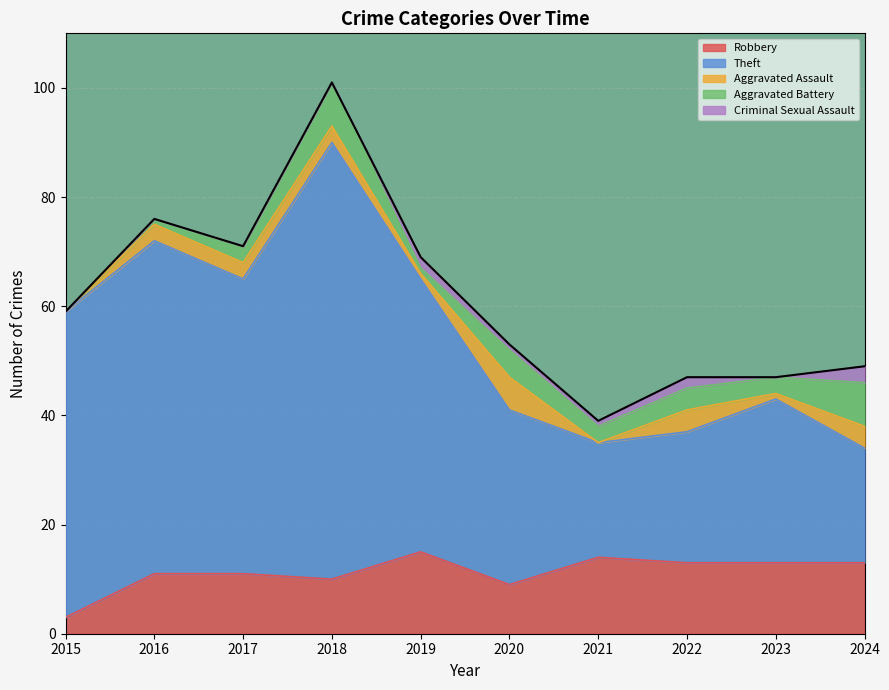

Reading left to right, what are all the values shown in this chart?

Robbery: 2015=3	2016=11	2017=11	2018=10	2019=15	2020=9	2021=14	2022=13	2023=13	2024=13
Theft: 2015=56	2016=61	2017=54	2018=80	2019=50	2020=32	2021=21	2022=24	2023=30	2024=21
Aggravated Assault: 2015=0	2016=3	2017=3	2018=3	2019=1	2020=6	2021=0	2022=4	2023=1	2024=4
Aggravated Battery: 2015=0	2016=1	2017=3	2018=8	2019=1	2020=5	2021=3	2022=4	2023=3	2024=8
Criminal Sexual Assault: 2015=0	2016=0	2017=0	2018=0	2019=2	2020=1	2021=1	2022=2	2023=0	2024=3